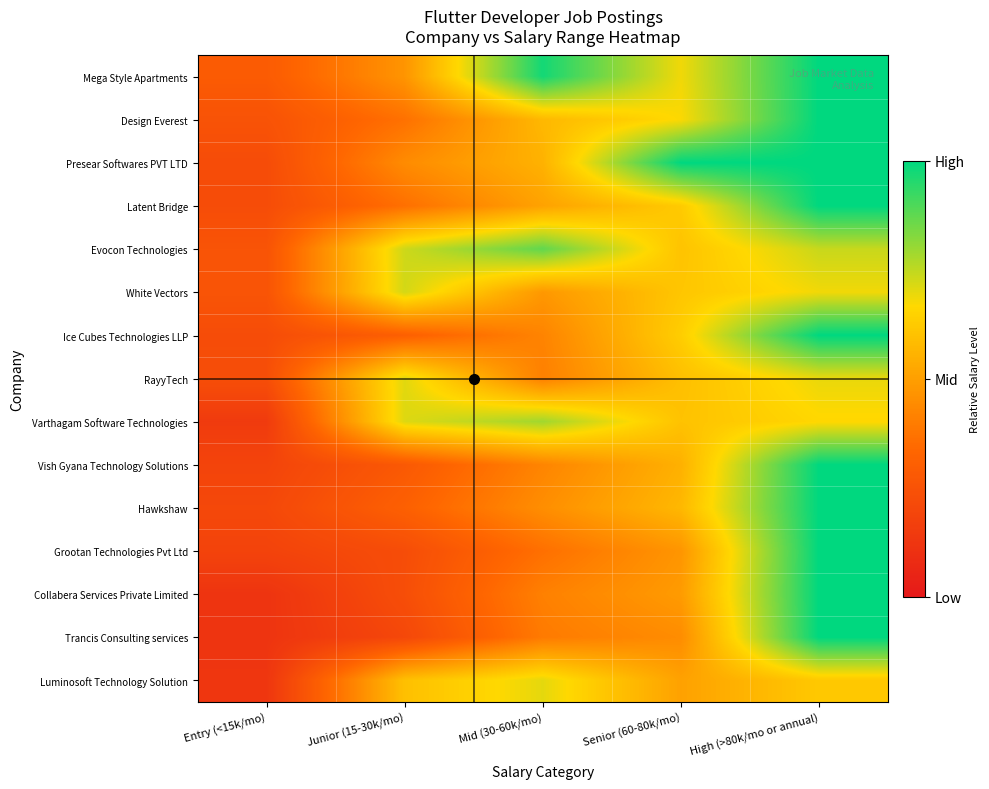

Reading left to right, transcribe all the data shown in this chart.

Mega Style Apartments: Entry (<15k/mo)=0.3	Junior (15-30k/mo)=0.5	Mid (30-60k/mo)=1.0	Senior (60-80k/mo)=0.7	High (>80k/mo or annual)=1.0
Design Everest: Entry (<15k/mo)=0.3	Junior (15-30k/mo)=0.4	Mid (30-60k/mo)=0.6	Senior (60-80k/mo)=0.7	High (>80k/mo or annual)=1.0
Presear Softwares PVT LTD: Entry (<15k/mo)=0.2	Junior (15-30k/mo)=0.4	Mid (30-60k/mo)=0.6	Senior (60-80k/mo)=1.0	High (>80k/mo or annual)=1.0
Latent Bridge: Entry (<15k/mo)=0.2	Junior (15-30k/mo)=0.4	Mid (30-60k/mo)=0.5	Senior (60-80k/mo)=0.6	High (>80k/mo or annual)=1.0
Evocon Technologies: Entry (<15k/mo)=0.3	Junior (15-30k/mo)=0.7	Mid (30-60k/mo)=0.9	Senior (60-80k/mo)=0.6	High (>80k/mo or annual)=0.7
White Vectors: Entry (<15k/mo)=0.3	Junior (15-30k/mo)=0.7	Mid (30-60k/mo)=0.5	Senior (60-80k/mo)=0.6	High (>80k/mo or annual)=0.7
Ice Cubes Technologies LLP: Entry (<15k/mo)=0.2	Junior (15-30k/mo)=0.3	Mid (30-60k/mo)=0.4	Senior (60-80k/mo)=0.6	High (>80k/mo or annual)=1.0
RayyTech: Entry (<15k/mo)=0.2	Junior (15-30k/mo)=0.7	Mid (30-60k/mo)=0.4	Senior (60-80k/mo)=0.6	High (>80k/mo or annual)=0.7
Varthagam Software Technologies: Entry (<15k/mo)=0.1	Junior (15-30k/mo)=0.7	Mid (30-60k/mo)=0.8	Senior (60-80k/mo)=0.6	High (>80k/mo or annual)=0.7
Vish Gyana Technology Solutions: Entry (<15k/mo)=0.2	Junior (15-30k/mo)=0.3	Mid (30-60k/mo)=0.4	Senior (60-80k/mo)=0.6	High (>80k/mo or annual)=1.0
Hawkshaw: Entry (<15k/mo)=0.2	Junior (15-30k/mo)=0.3	Mid (30-60k/mo)=0.5	Senior (60-80k/mo)=0.6	High (>80k/mo or annual)=1.0
Grootan Technologies Pvt Ltd: Entry (<15k/mo)=0.2	Junior (15-30k/mo)=0.2	Mid (30-60k/mo)=0.4	Senior (60-80k/mo)=0.5	High (>80k/mo or annual)=1.0
Collabera Services Private Limited: Entry (<15k/mo)=0.1	Junior (15-30k/mo)=0.2	Mid (30-60k/mo)=0.4	Senior (60-80k/mo)=0.5	High (>80k/mo or annual)=1.0
Trancis Consulting services: Entry (<15k/mo)=0.1	Junior (15-30k/mo)=0.2	Mid (30-60k/mo)=0.4	Senior (60-80k/mo)=0.4	High (>80k/mo or annual)=1.0
Luminosoft Technology Solution: Entry (<15k/mo)=0.1	Junior (15-30k/mo)=0.6	Mid (30-60k/mo)=0.7	Senior (60-80k/mo)=0.5	High (>80k/mo or annual)=0.6